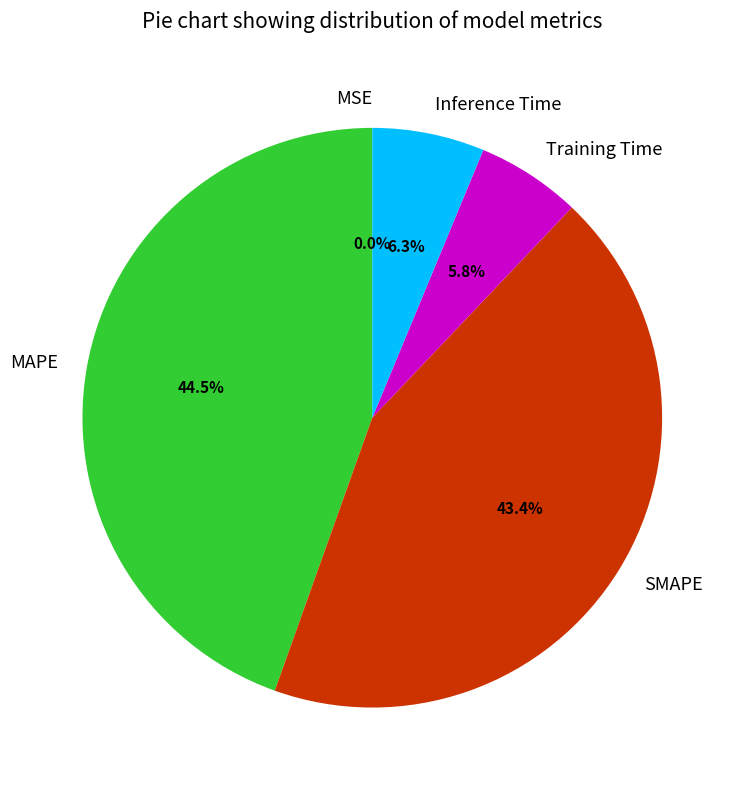

Between Inference Time and MAPE, which is larger?

MAPE